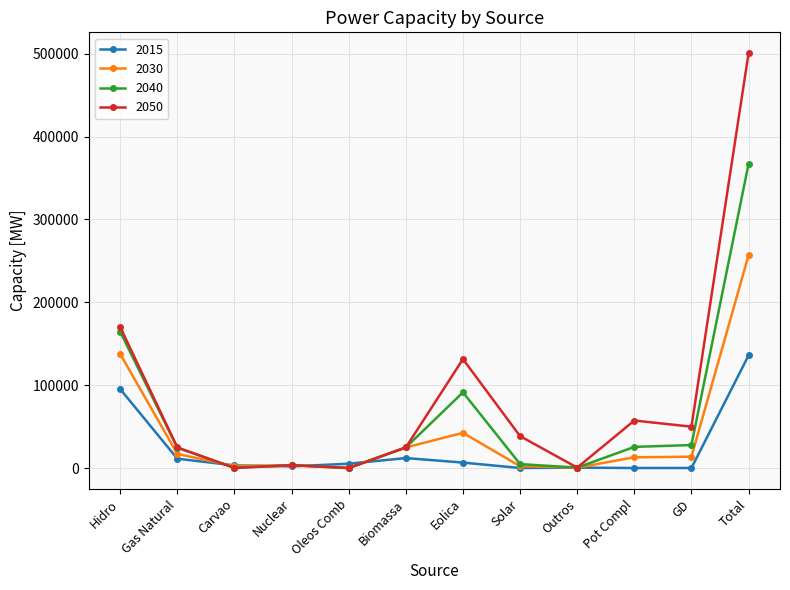

Which series has the widest spread of values?

2050